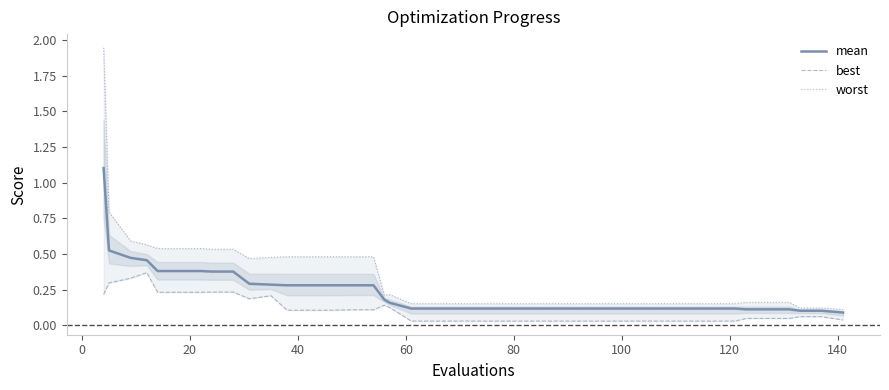

What is the highest value of the mean series?

1.1